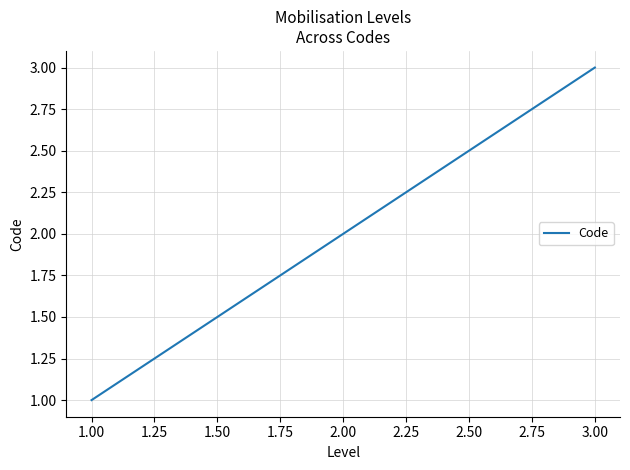

Is it true that the value at 1.00 is 0?

False